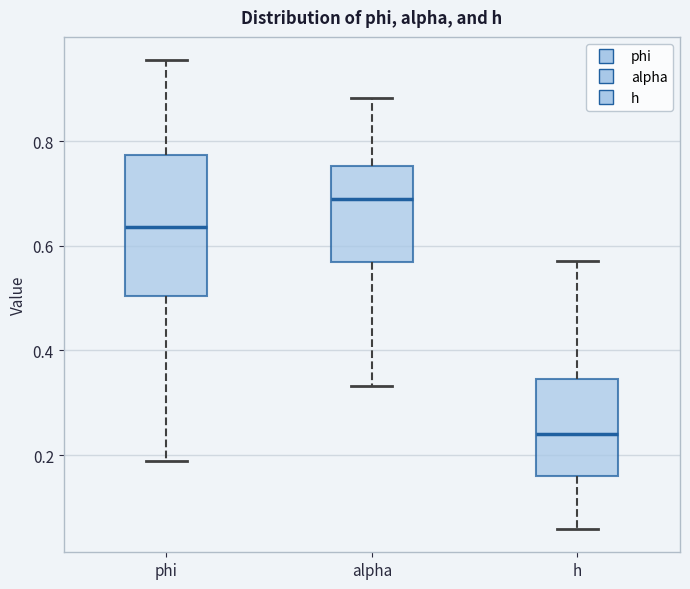

Reading left to right, transcribe this box plot: for each box, give where its median line is, the range the box spans, and where its two whiskers end, as read against the y-axis. The values are not printed on the chart, so give them approximately, as read against the axis.

phi: median 0.64, box 0.50 to 0.78, whiskers 0.18 to 0.96
alpha: median 0.68, box 0.56 to 0.76, whiskers 0.34 to 0.88
h: median 0.24, box 0.16 to 0.34, whiskers 0.06 to 0.58